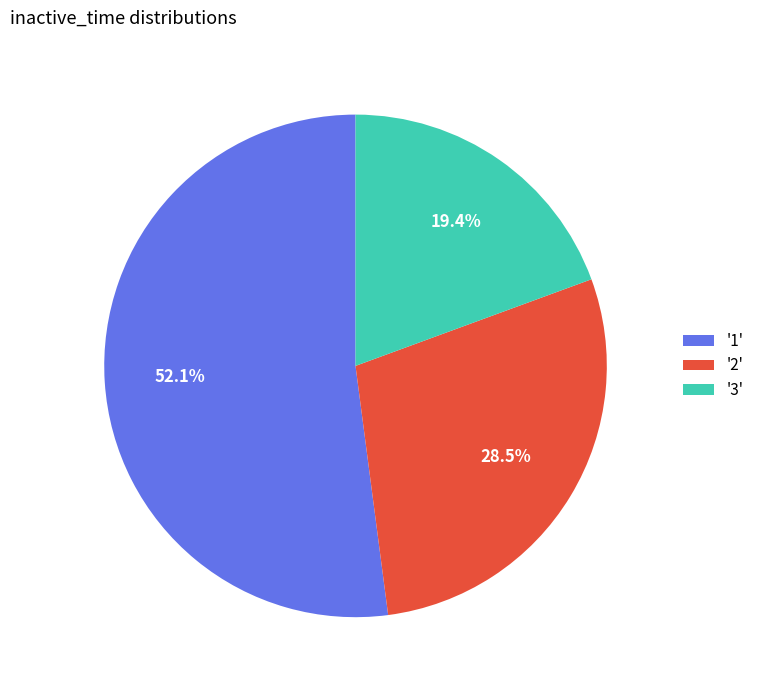

What percentage do '3' and '1' together represent?

71.5%